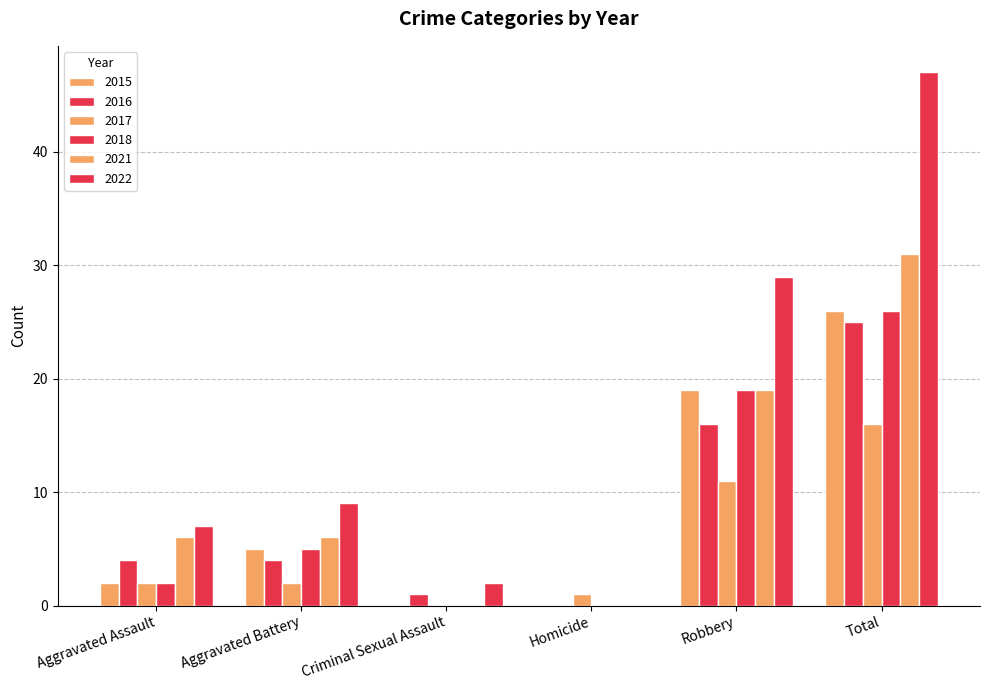

What is the label of the 5th bar from the left?

Robbery